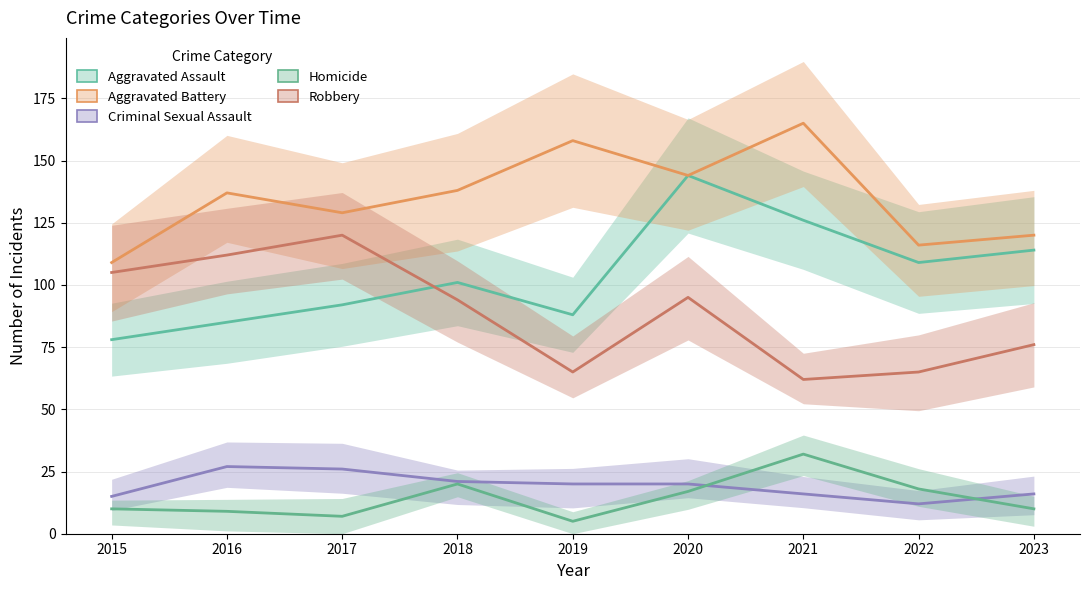

Which series has the widest spread of values?

Aggravated Assault